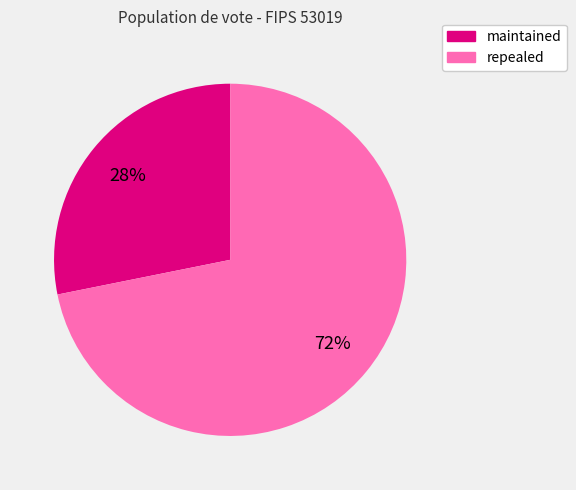

Is the sum of repealed and maintained greater than half?

Yes